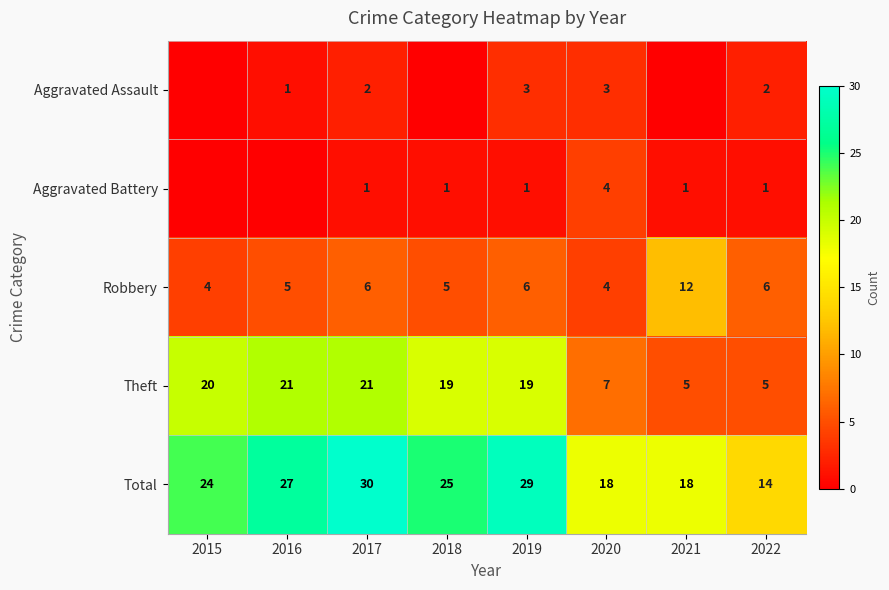

What is the highest value of the Theft series?

21